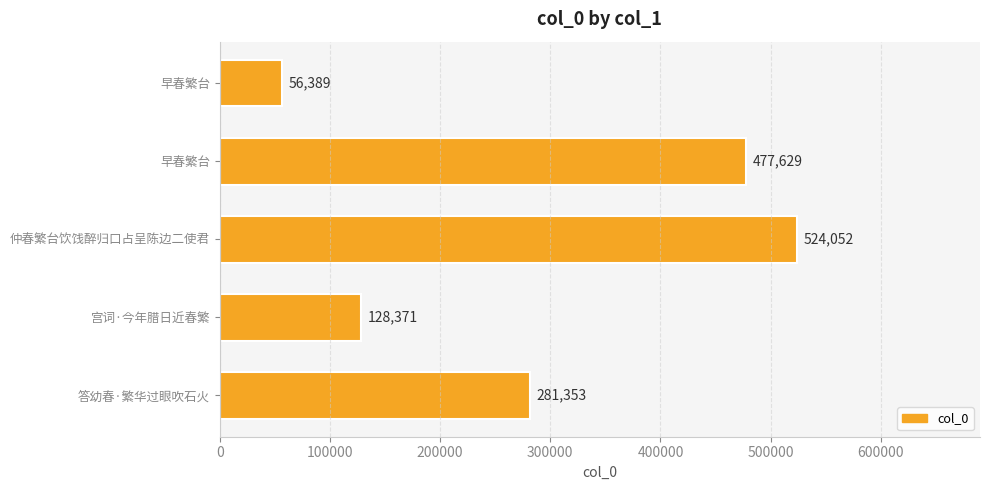

How many data points are less than 281353?

2